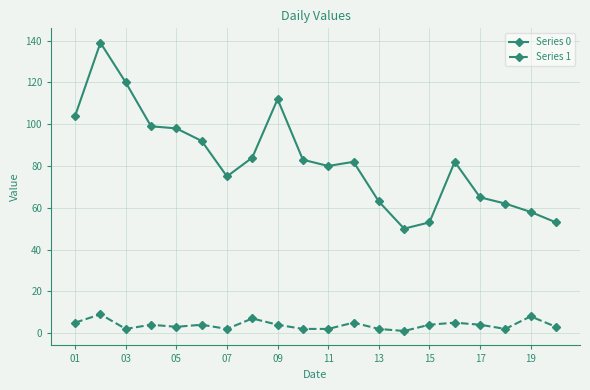

True or false: Series 0 and Series 1 intersect in this chart.

False